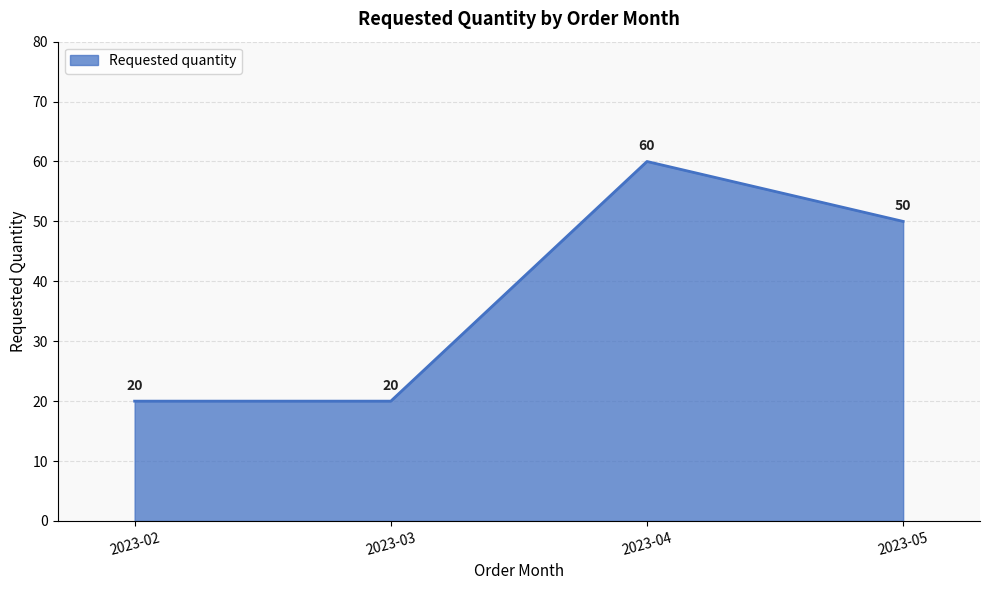

At which label is the value closest to 40?

2023-05